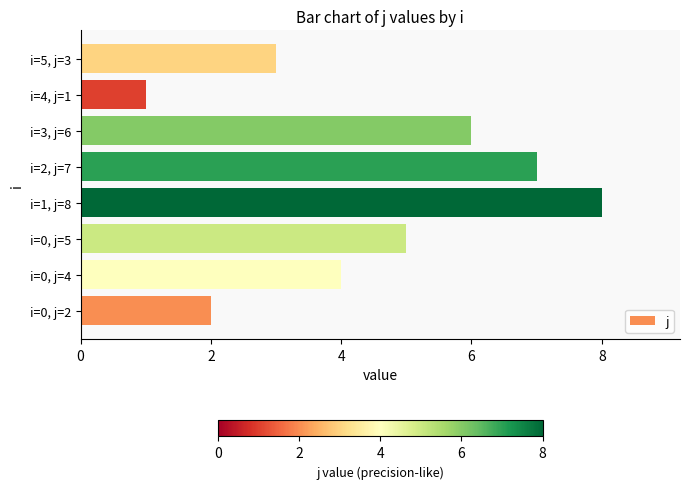

Which has a higher value, i=0, j=4 or i=1, j=8?

i=1, j=8